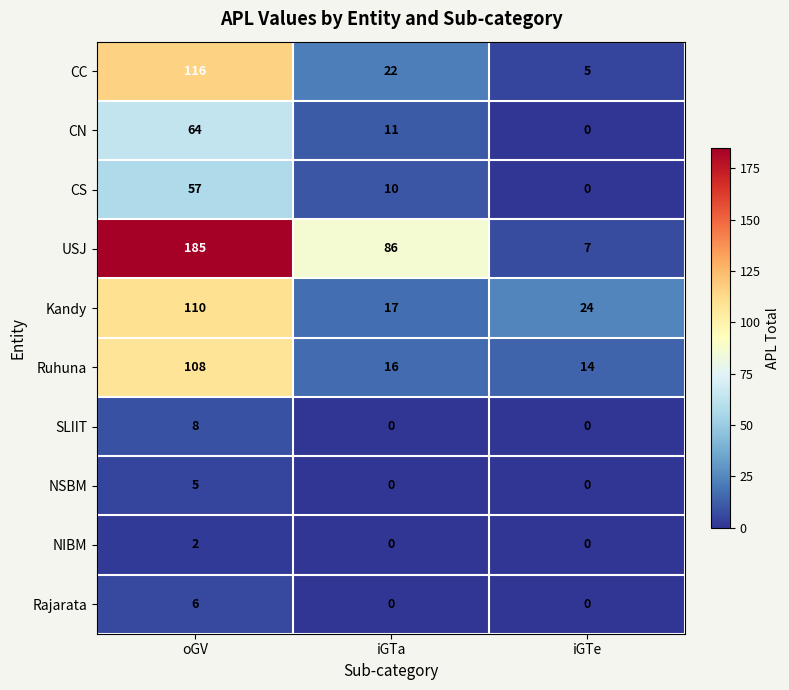

What is the average value of the Kandy series?

50